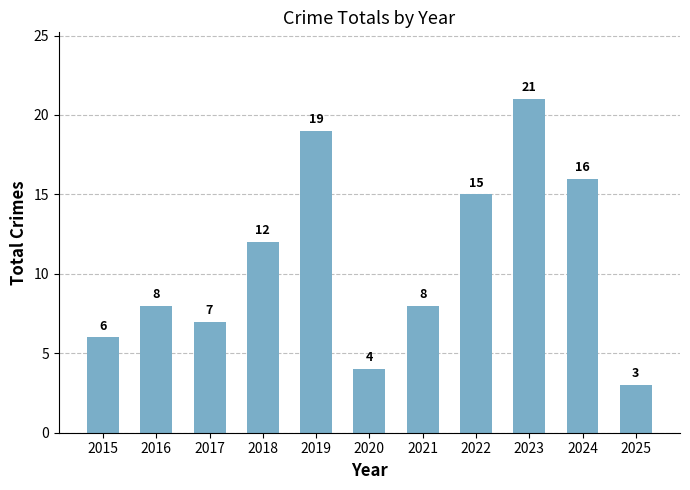

How many distinct data groups are displayed?

1